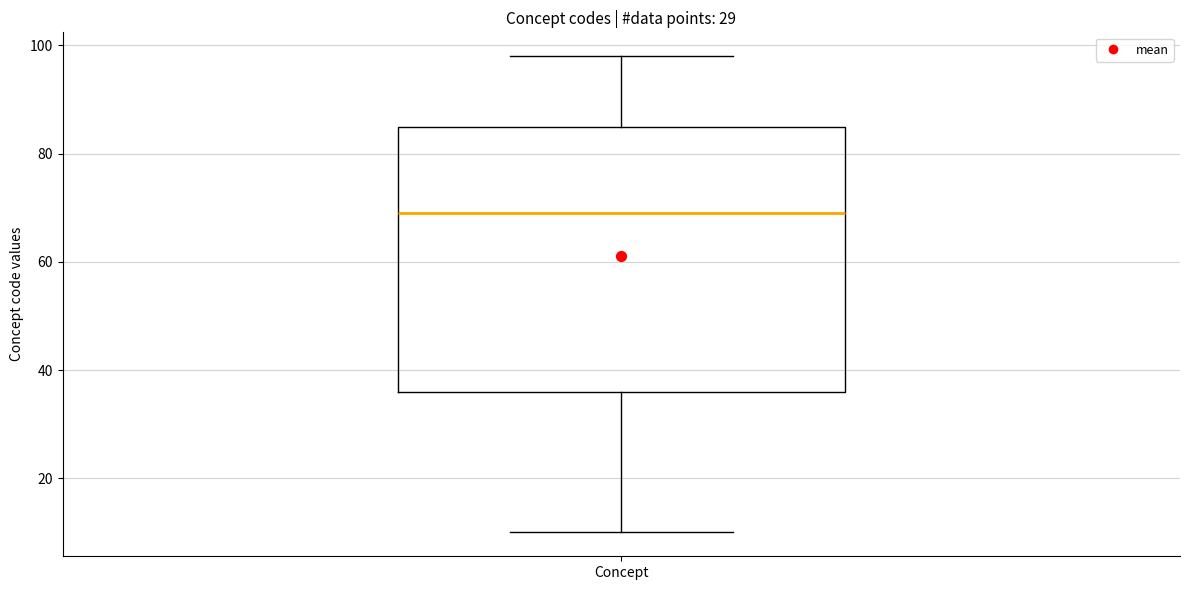

Transcribe this box plot: give where the median line is, the range the box spans, and where the two whiskers end, as read against the y-axis. The values are not printed on the chart, so give them approximately, as read against the axis.

median 70, box 36 to 86, whiskers 10 to 98